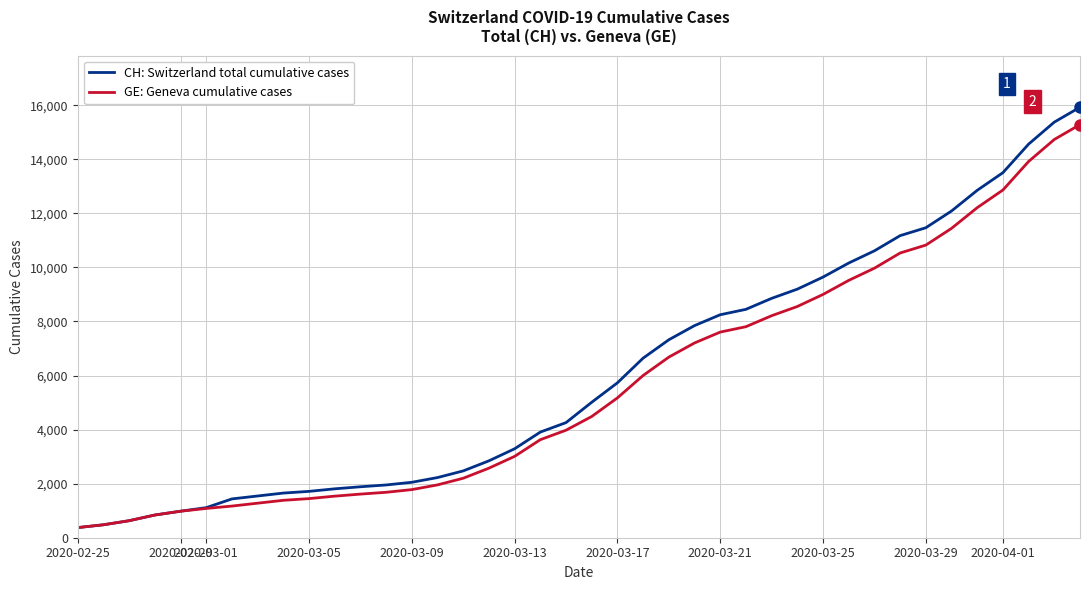

What is the maximum value for CH: Switzerland total cumulative cases?

15926